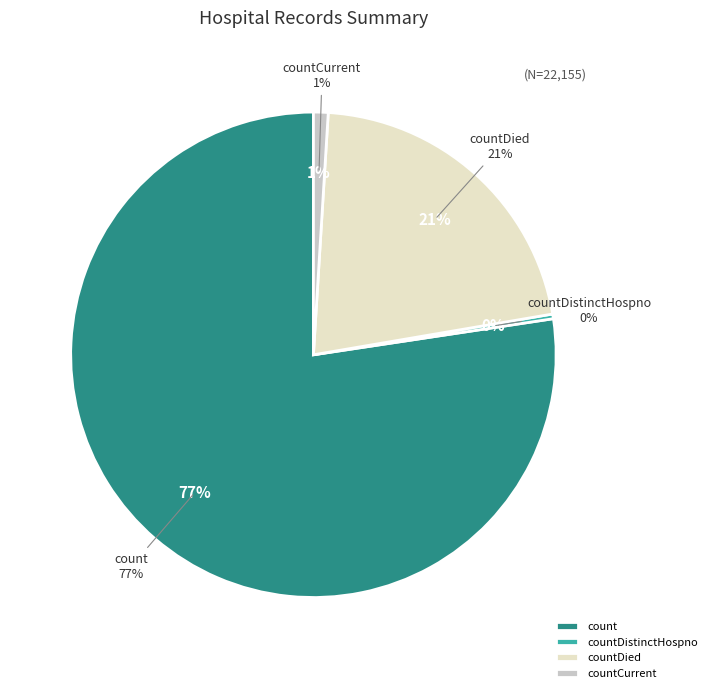

To the nearest percent, what is the combined percentage of countCurrent and countDied?

22%